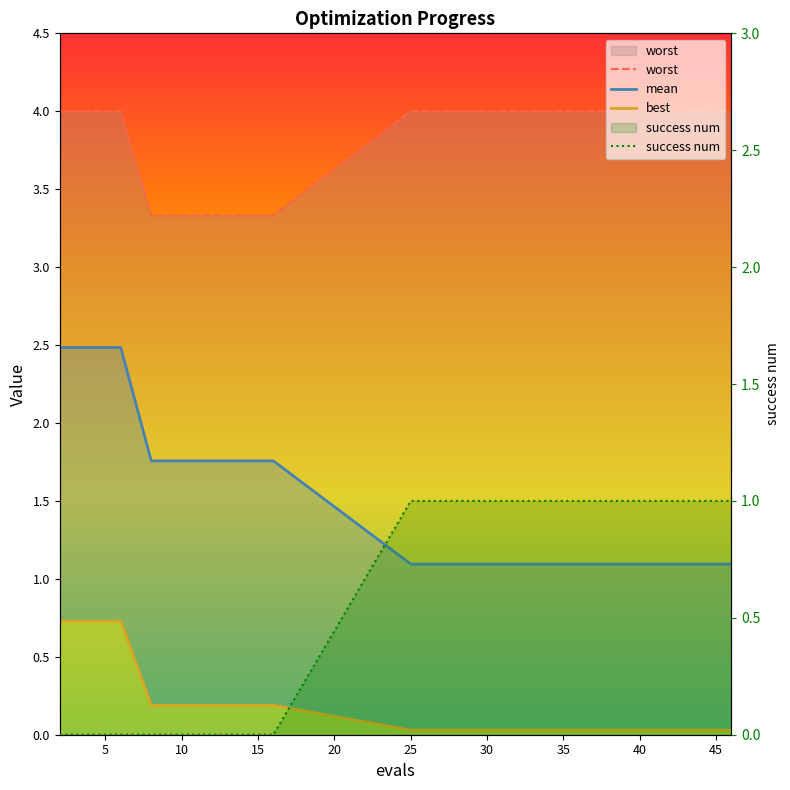

True or false: best has a value of 0.0 at 25.

False